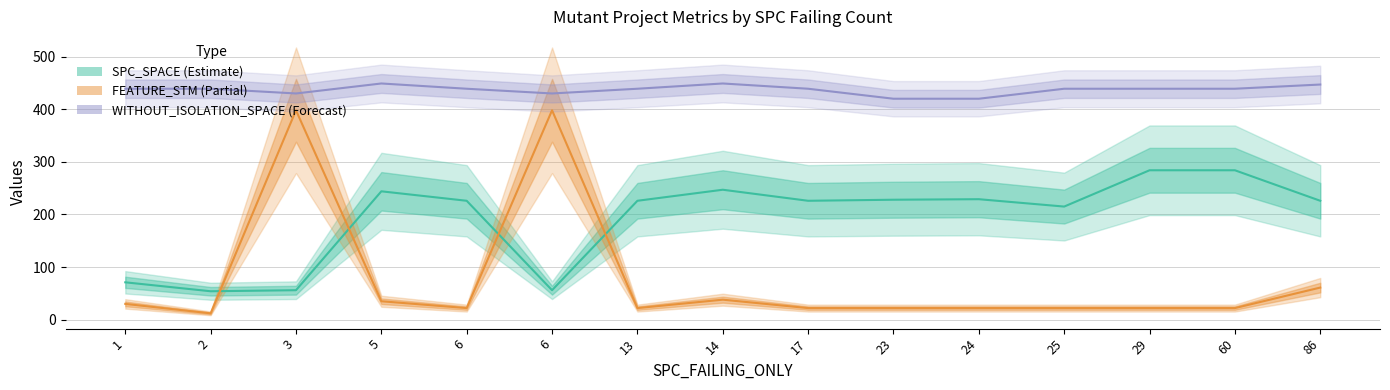

What is the value of the FEATURE_STM (Partial) point at the 12th from the left?

22